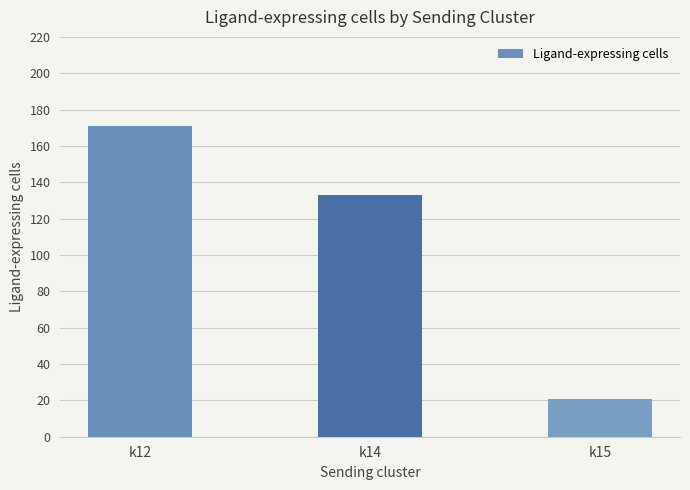

Does the chart contain stacked bars?

No